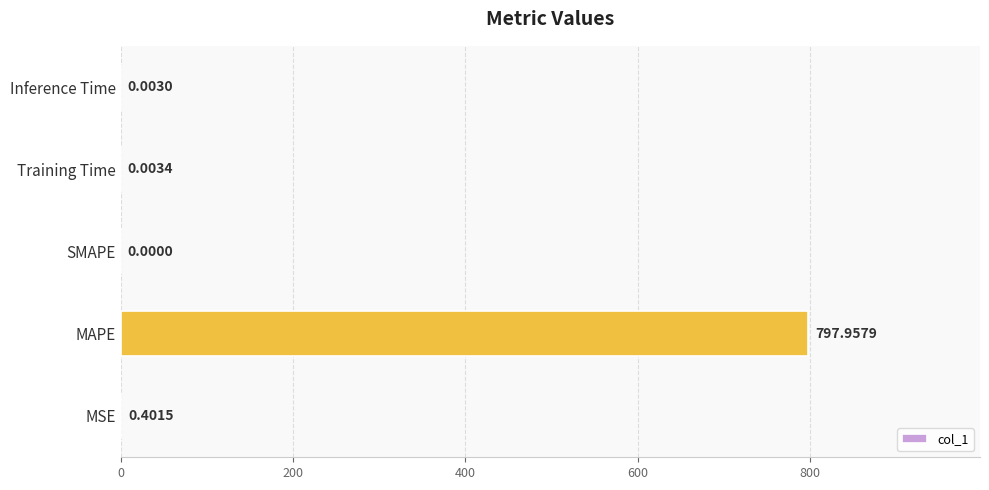

At which category does the chart reach its peak across all series?

MAPE